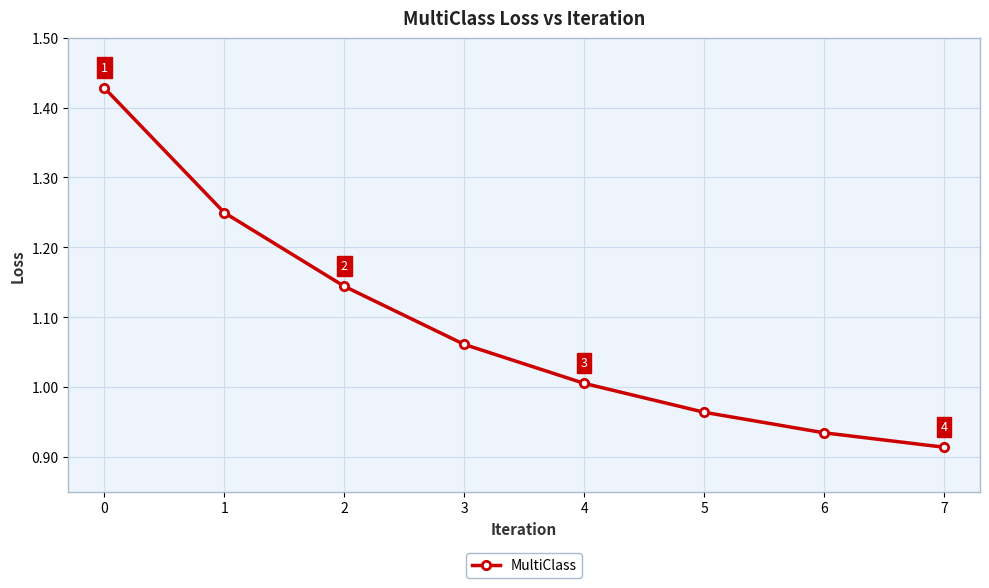

How many values exceed 1?

5